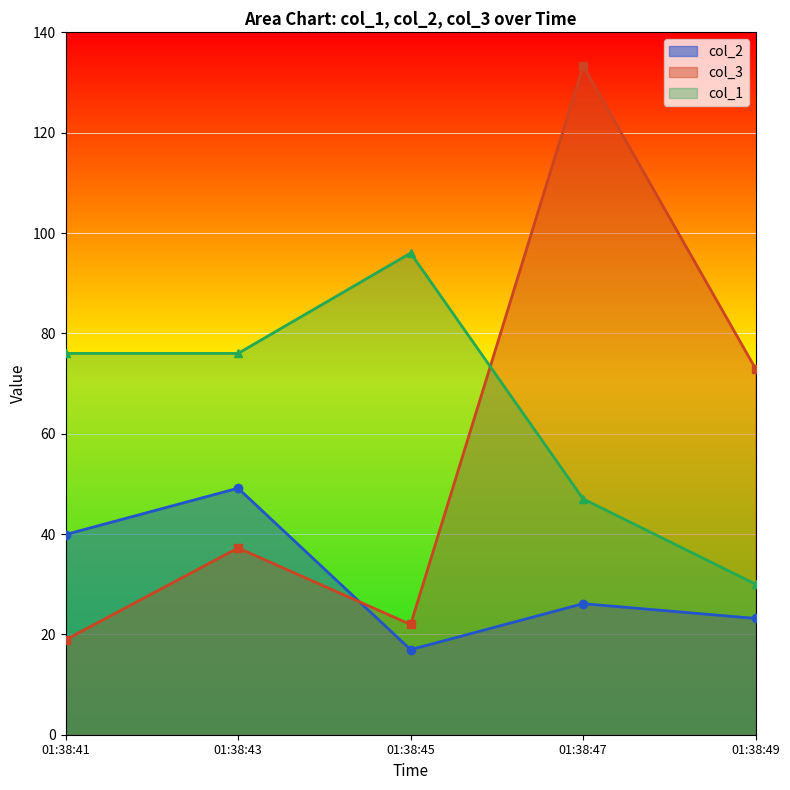

Where does the col_3 series first go above 37?

01:38:43